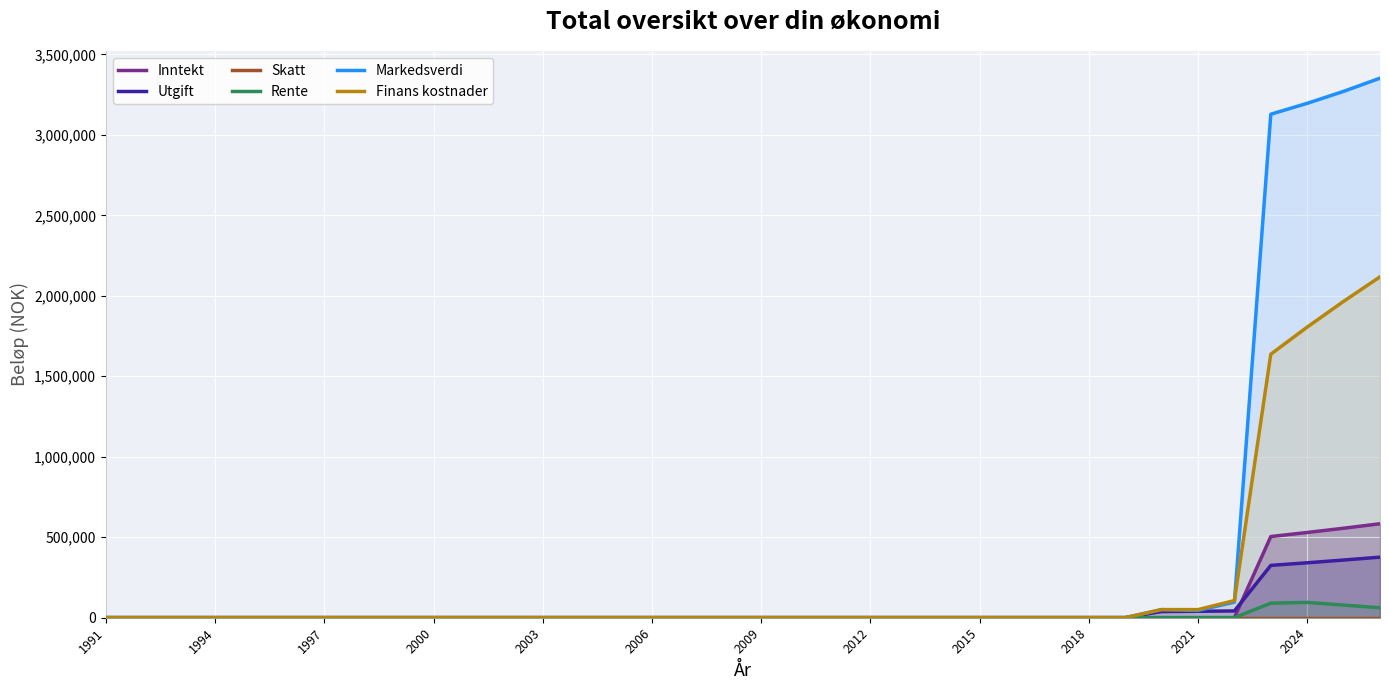

What are all the series names shown in the legend?

Inntekt, Utgift, Skatt, Rente, Markedsverdi, Finans kostnader